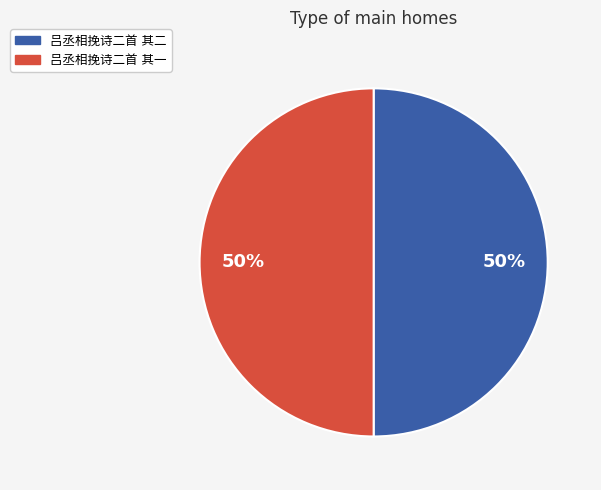

To the nearest percent, what is the average slice percentage?

50%